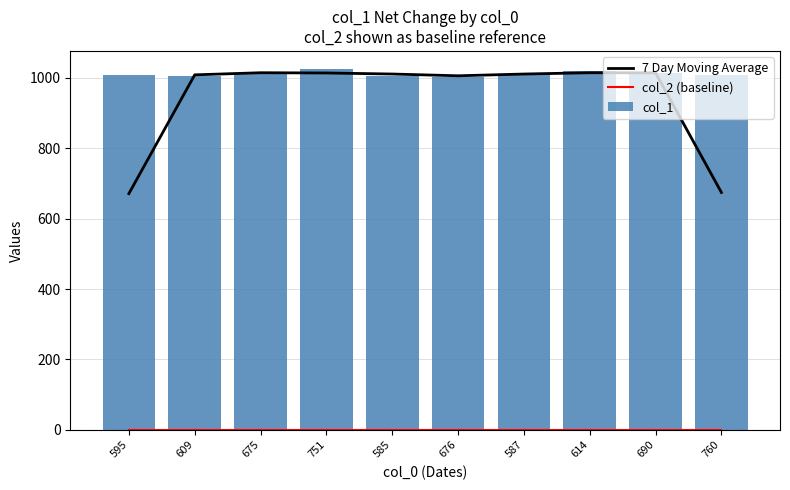

Reading left to right, what are all the values shown in this chart?

7 Day Moving Average: 595=671.0	609=1008.3	675=1014.3	751=1013.7	585=1010.7	676=1005.7	587=1010.7	614=1014.3	690=1014.0	760=674.3
col_2 (baseline): 595=1.0	609=1.0	675=1.0	751=1.0	585=1.0	676=1.0	587=1.0	614=1.0	690=1.0	760=1.0
col_1: 595=1007.0	609=1006.0	675=1012.0	751=1025.0	585=1004.0	676=1003.0	587=1010.0	614=1019.0	690=1014.0	760=1009.0